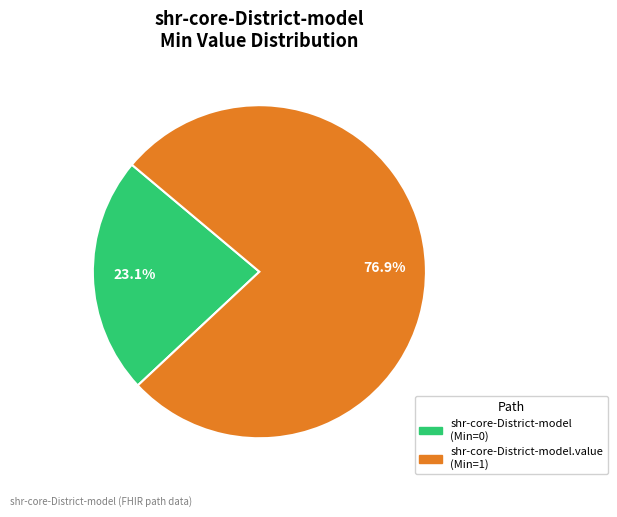

Does any single category account for the majority?

Yes